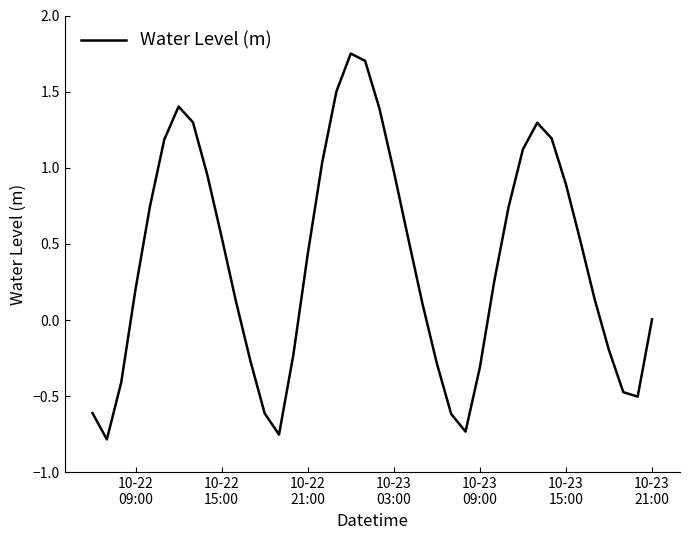

What is the difference between the maximum and minimum values?

2.5